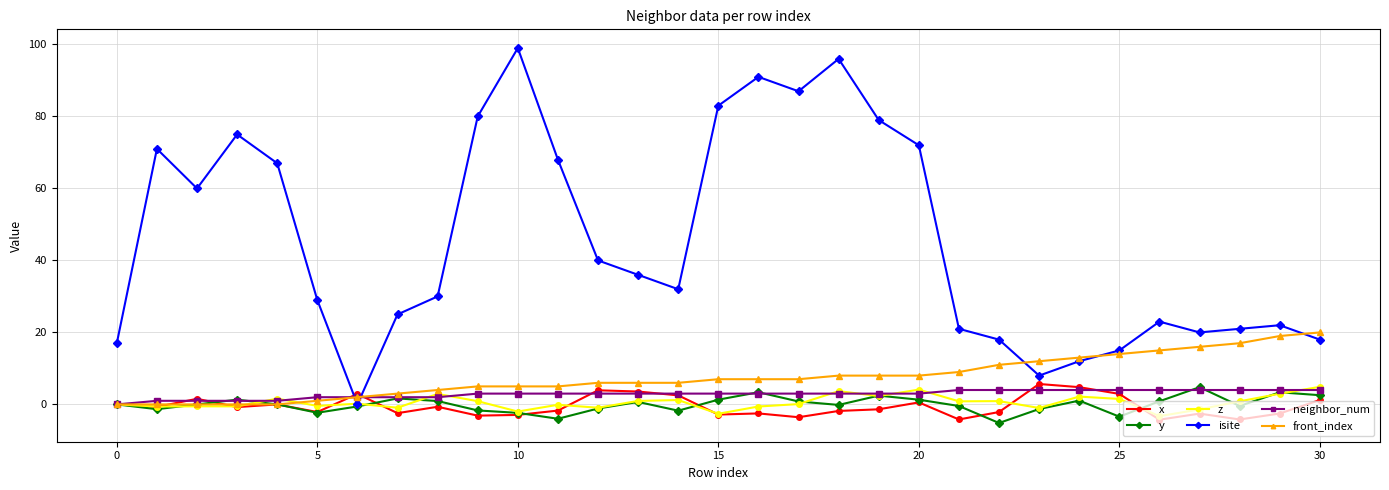

What is the maximum value shown in the chart?

99.0